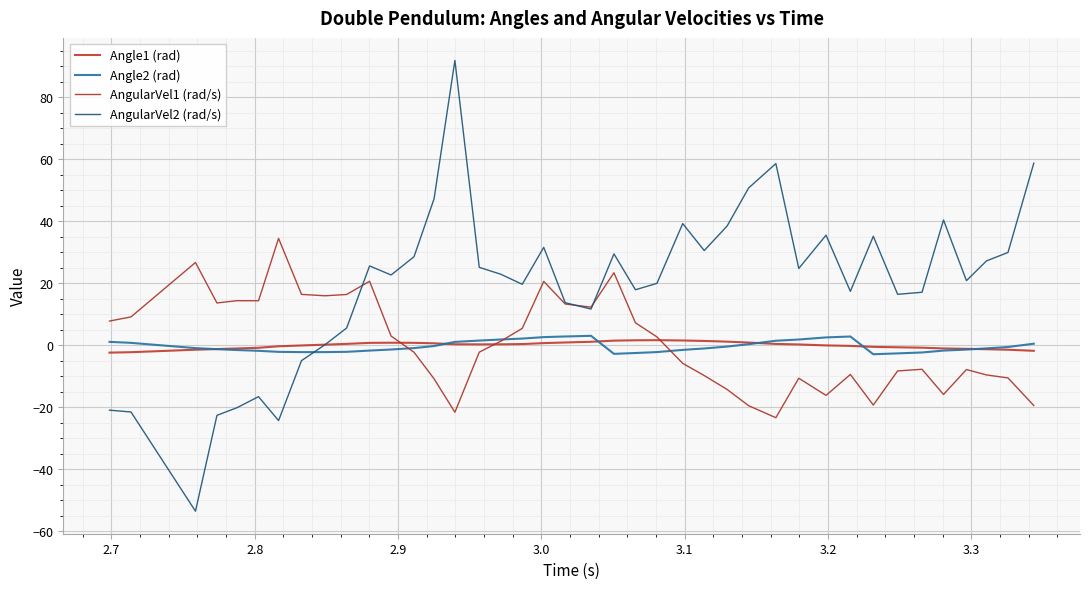

Count the number of categories in the chart.

40